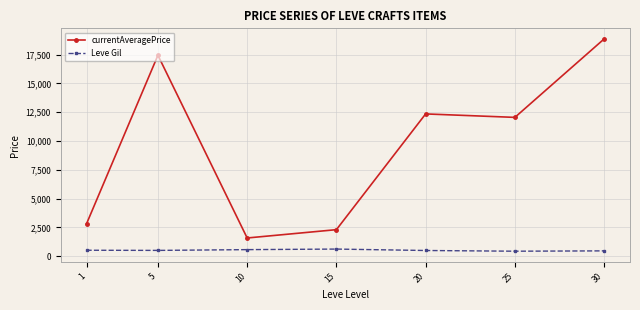

Between 5 and 20, which series saw the biggest shift?

currentAveragePrice